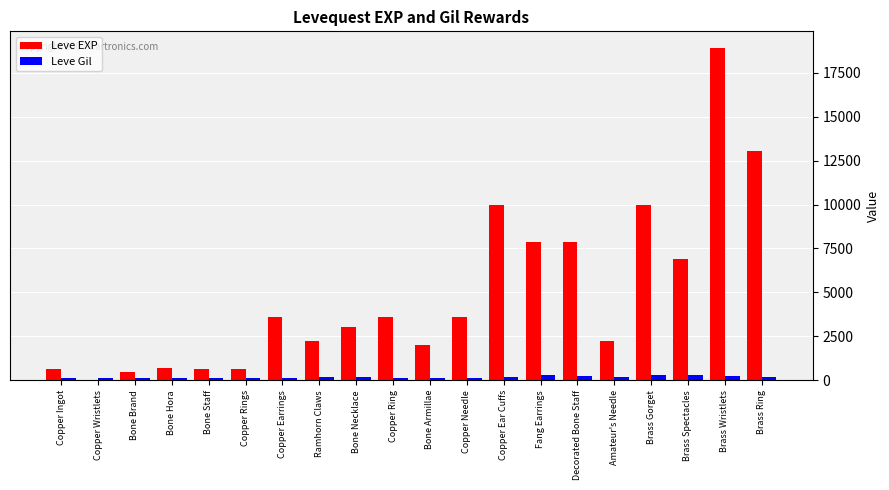

At which category is the sum across all series the highest?

Brass Wristlets